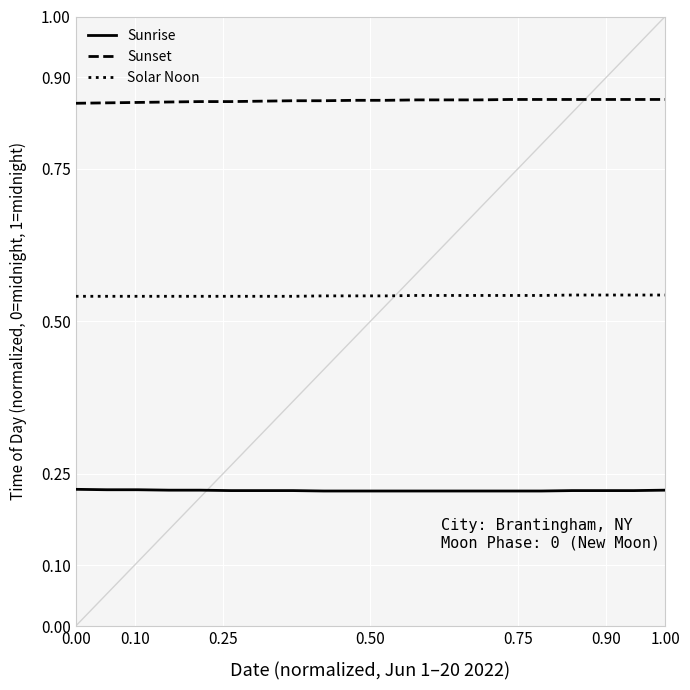

Which series has the largest total across all categories?

Sunset